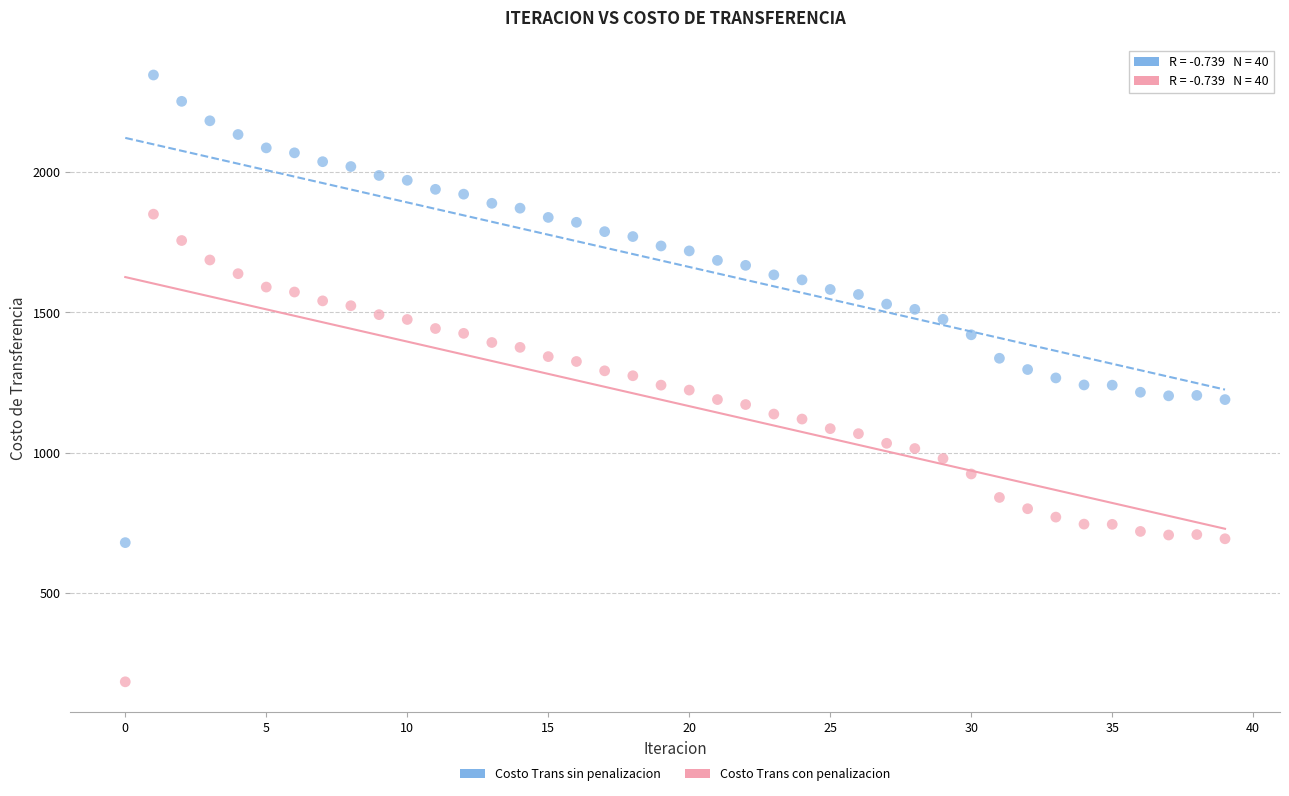

Across all data points, what is the range of Y values (max minus min)?

2160.2